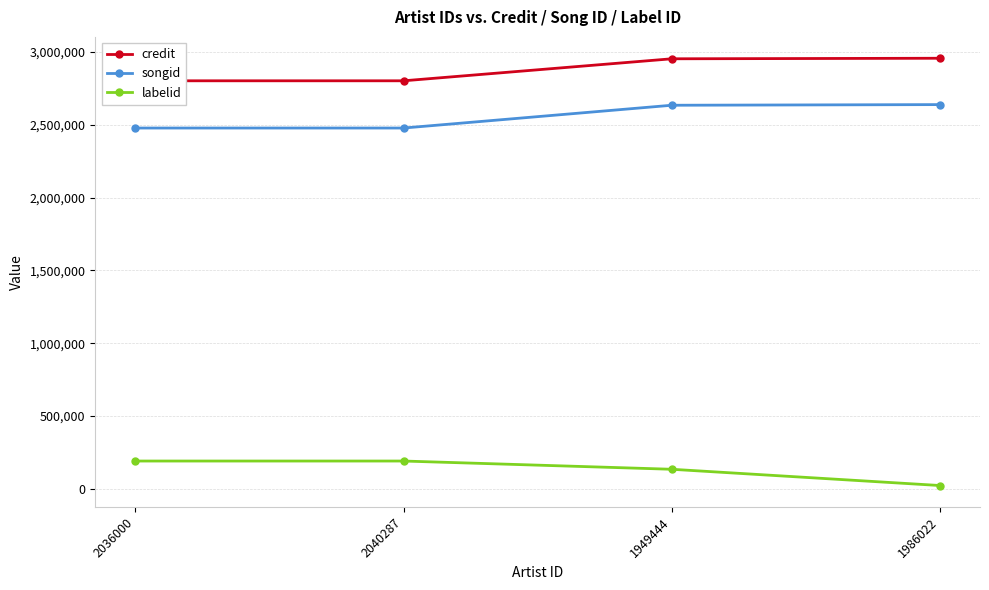

Does the chart display data point markers on the line(s)?

Yes